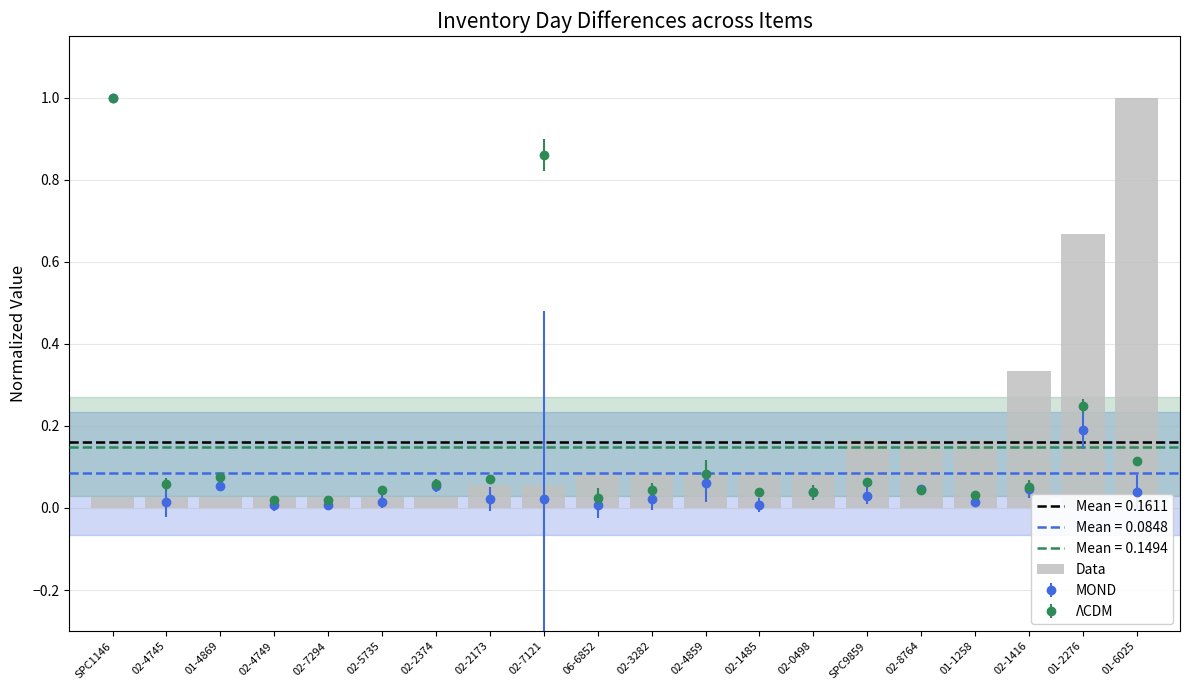

List the labels in order of value, largest first.

01-6025, 01-2276, 02-1416, SPC9859, 02-8764, 01-1258, 06-6852, 02-3282, 02-4859, 02-1485, 02-0498, 02-2173, 02-7121, SPC1146, 02-4745, 01-4869, 02-4749, 02-7294, 02-5735, 02-2374